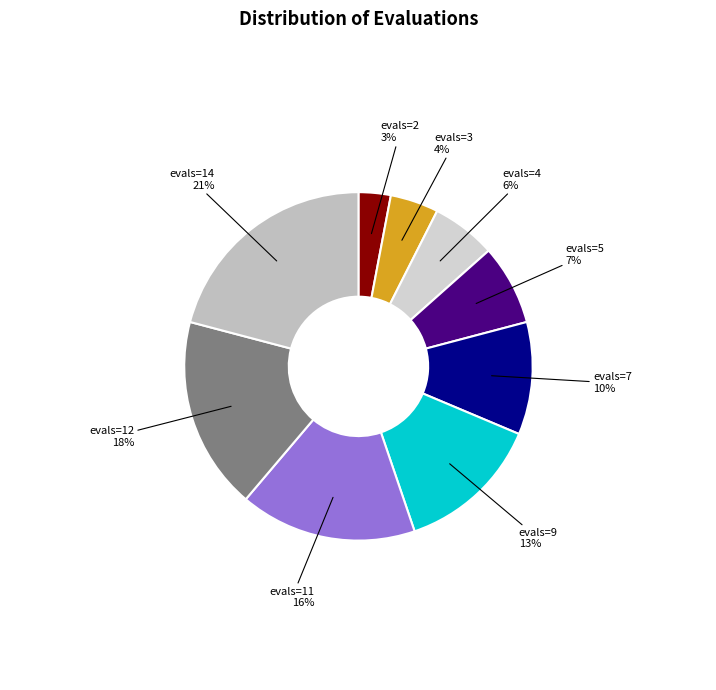

Is it true that evals=9 is 6% of the pie?

False